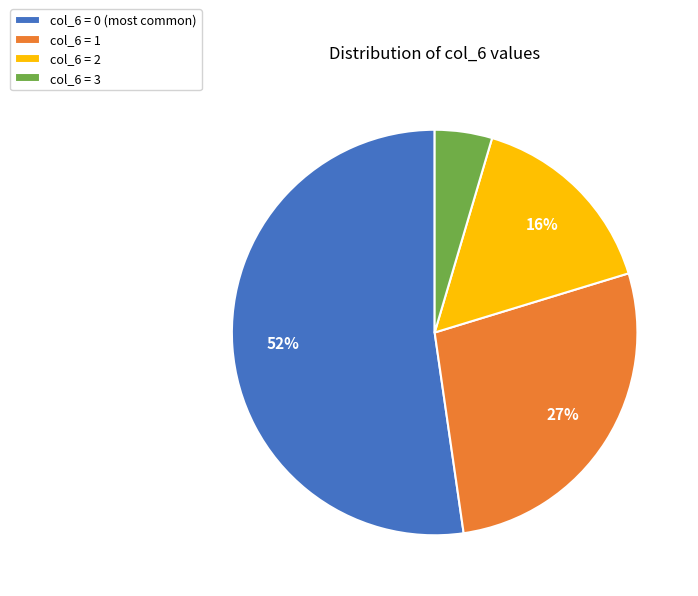

Between col_6 = 1 and col_6 = 3, which is larger?

col_6 = 1